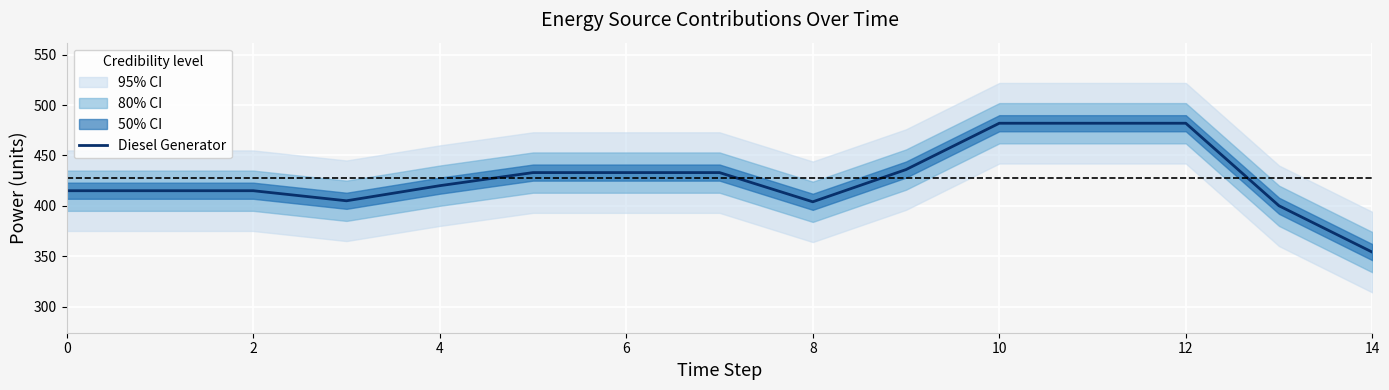

The value of Diesel Generator at 2 is 415. True or false?

True